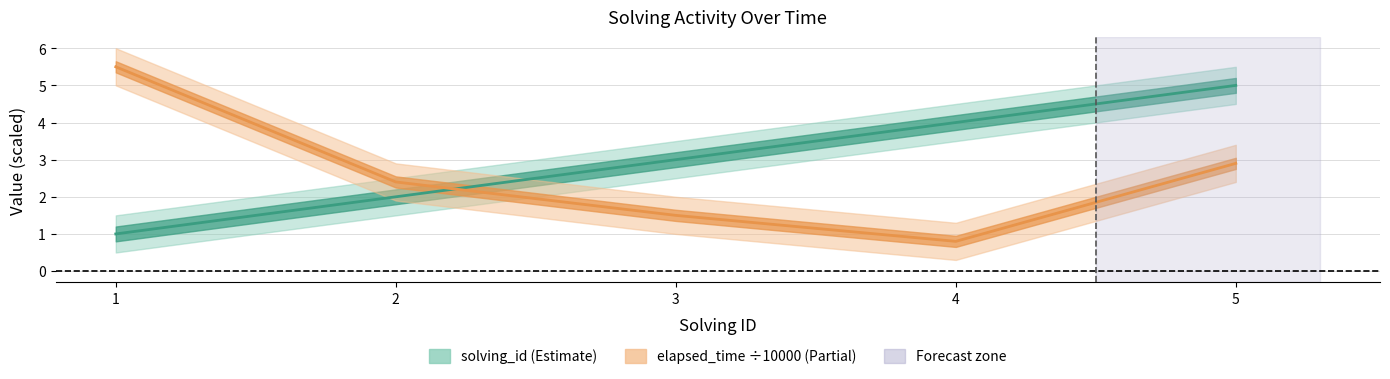

Which series has the widest spread of values?

elapsed_time (÷10000)